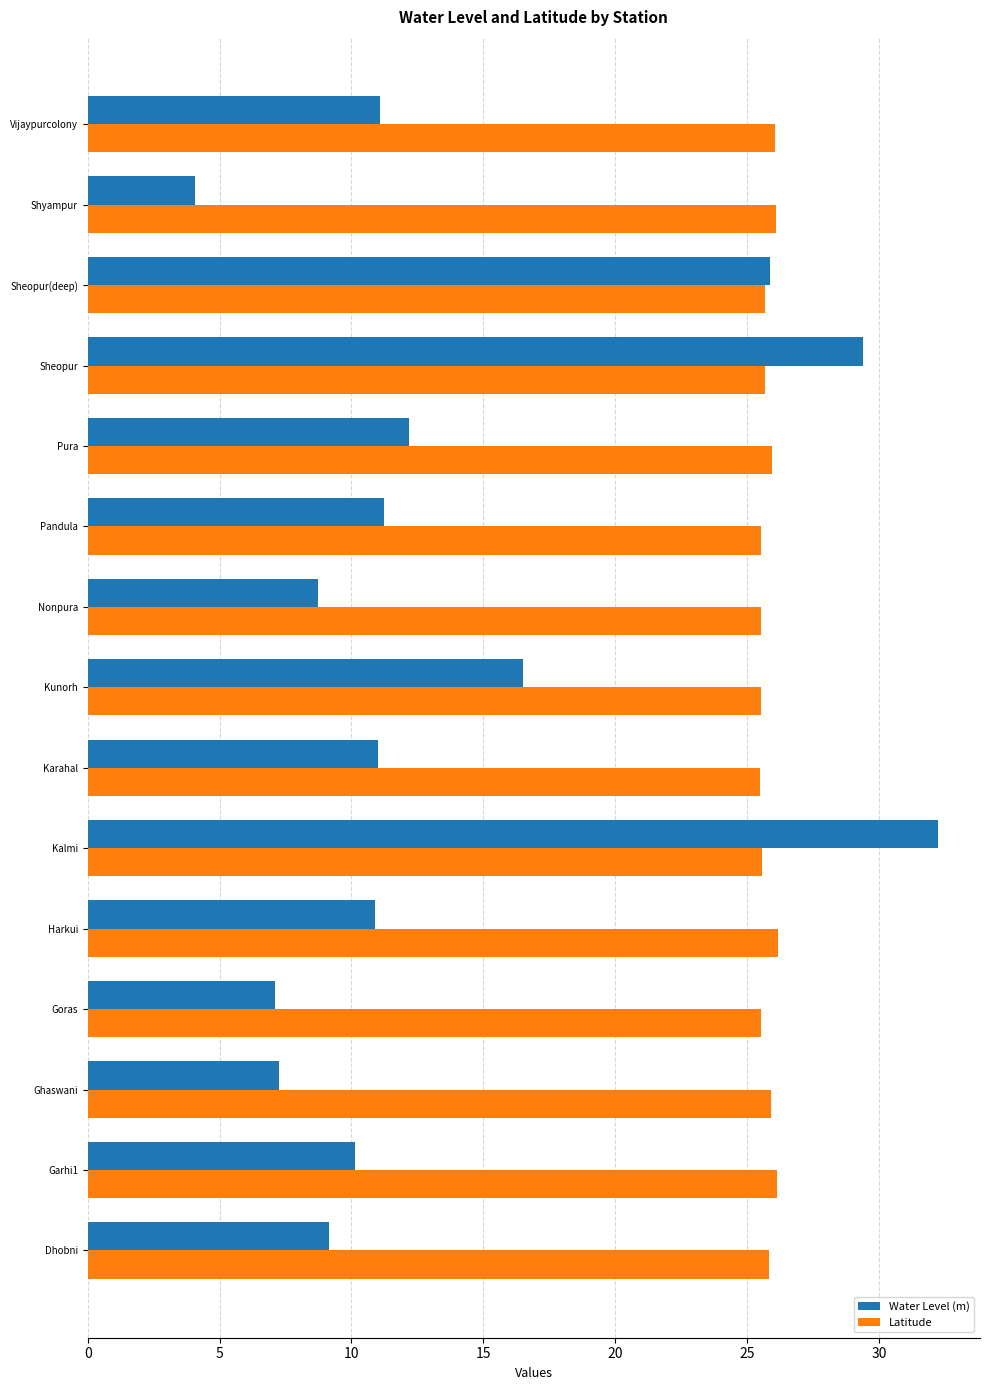

Read the Water Level (m) value at Kunorh.

16.5